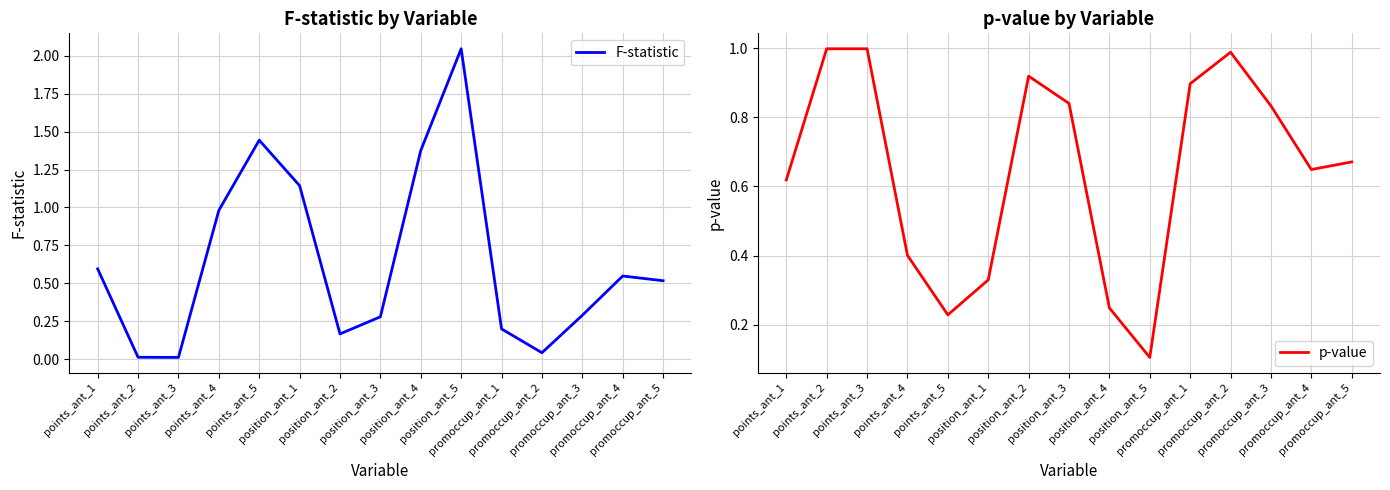

Which category has the lowest value across all series?

points_ant_3